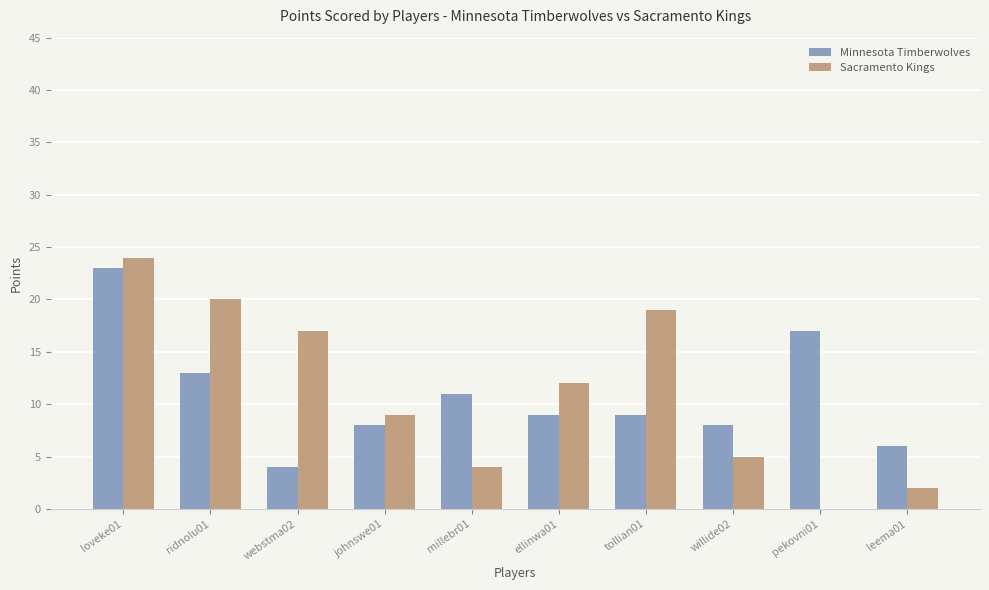

Between johnswe01 and willide02, which series saw the biggest shift?

Sacramento Kings